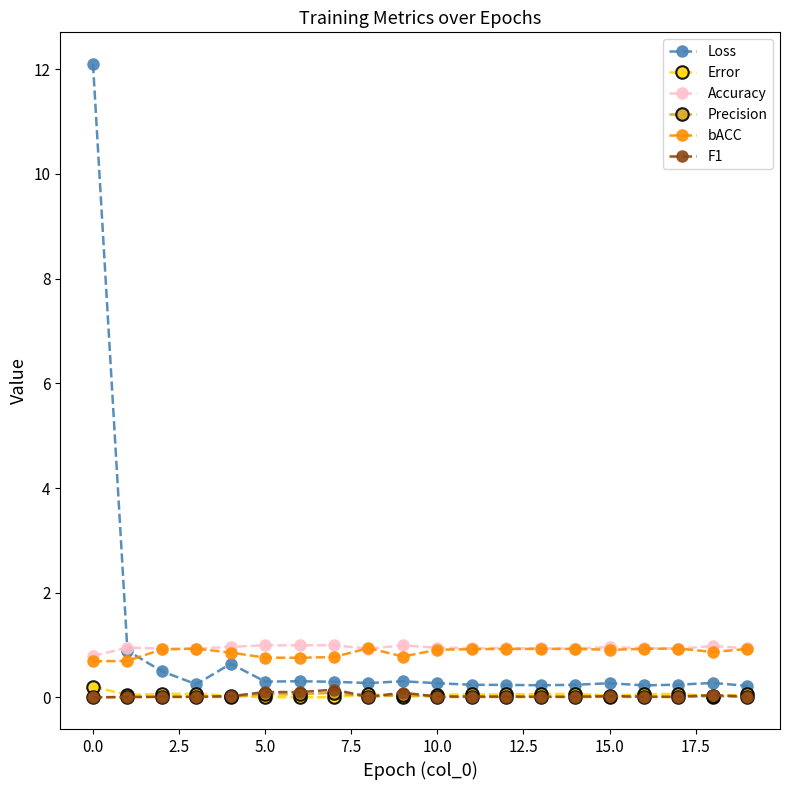

What is the maximum value for Accuracy?

1.0